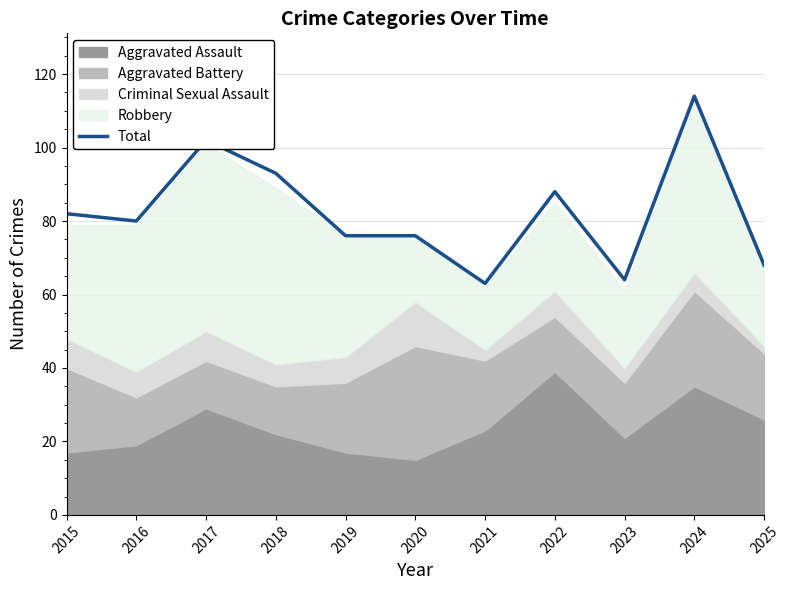

At which label does Total reach its peak?

2024